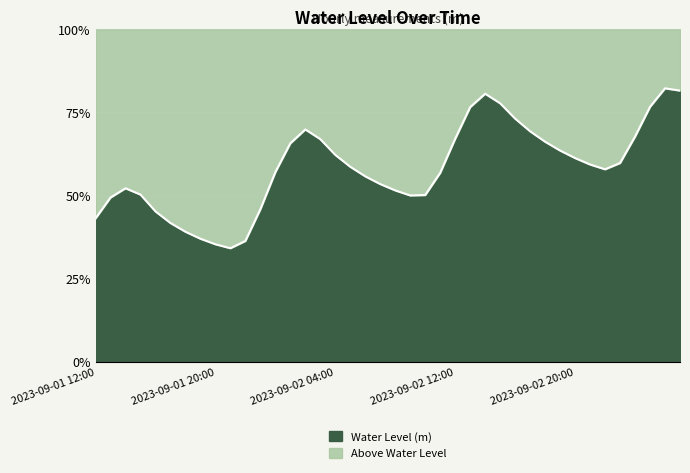

True or false: the data shows 0.4 at 2023-09-02 23:00.

False